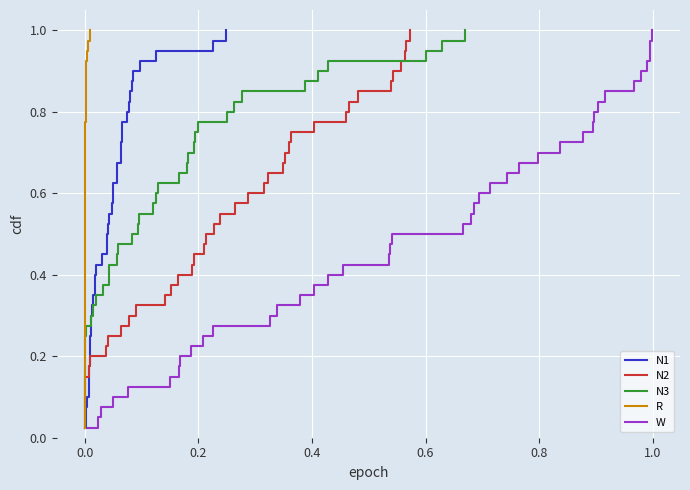

At how many categories does at least one series exceed 0?

40